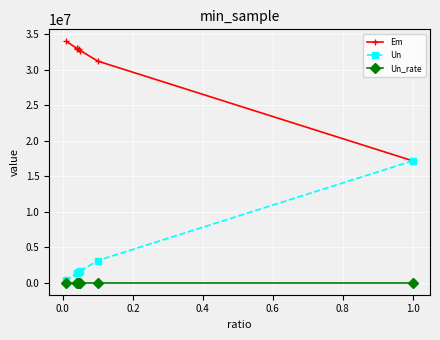

Which series has the largest total across all categories?

Em